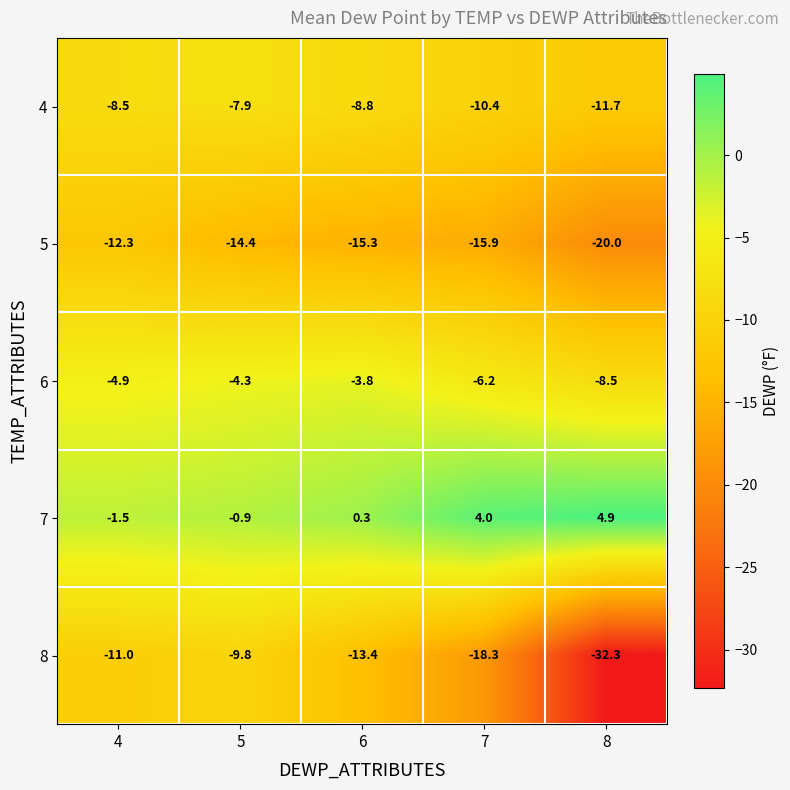

Is it true that 8 equals -19.5 at 4?

False